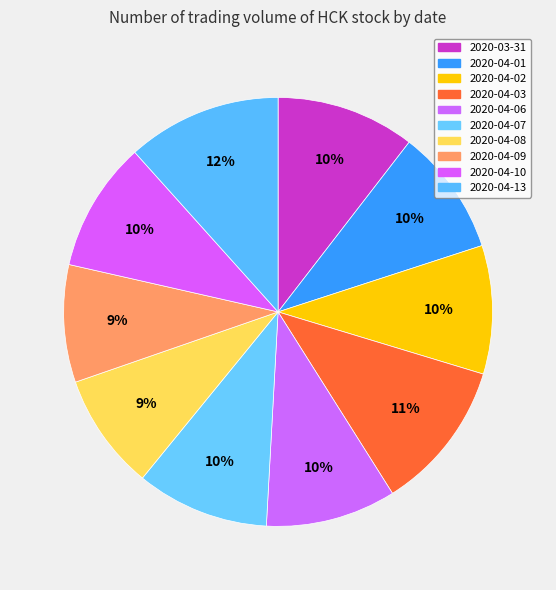

What is the ratio of the value at 2020-04-13 to the value at 2020-04-07?

1.2